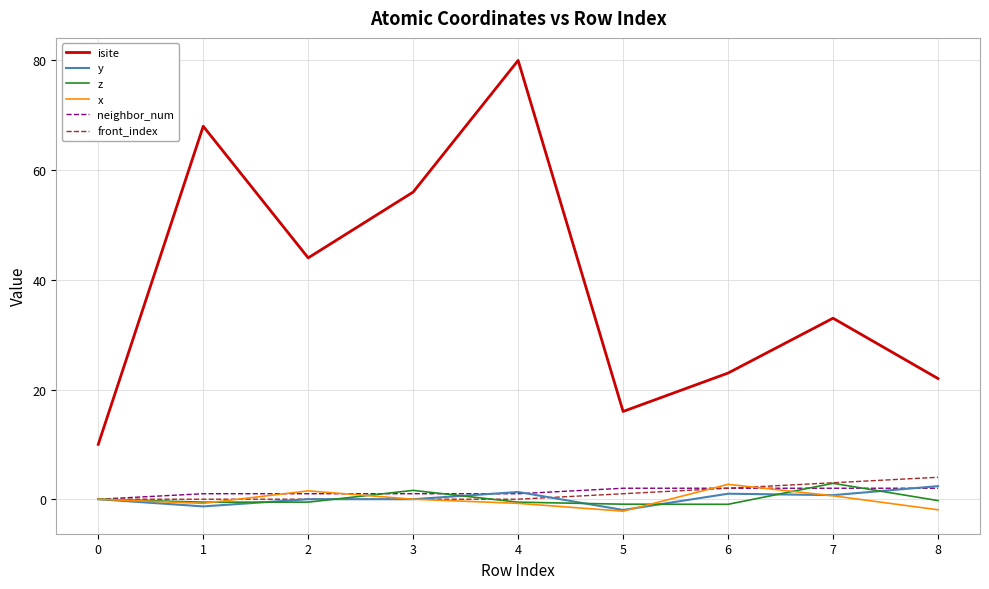

Which series has the largest total across all categories?

isite